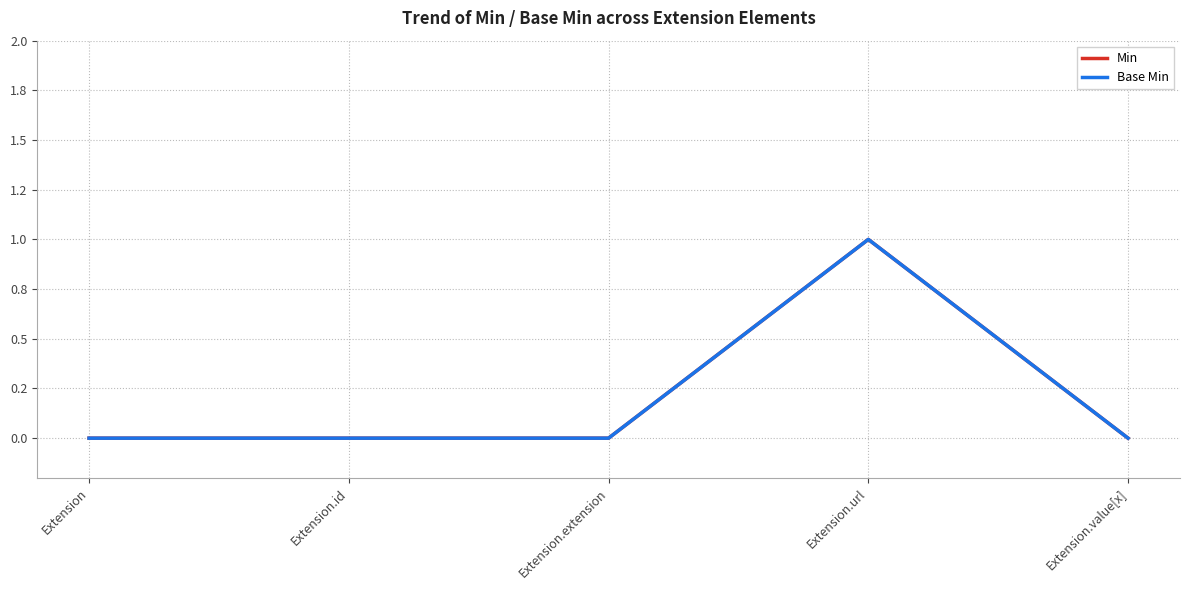

At how many categories does at least one series exceed 0?

1